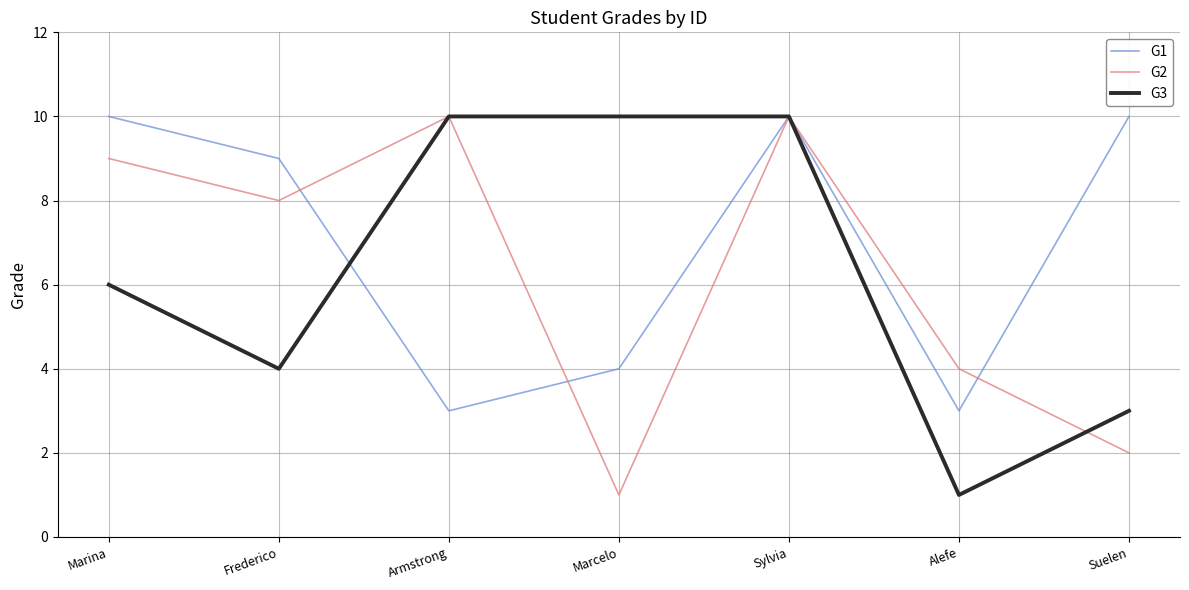

At which category does G2 reach its first local peak?

Armstrong